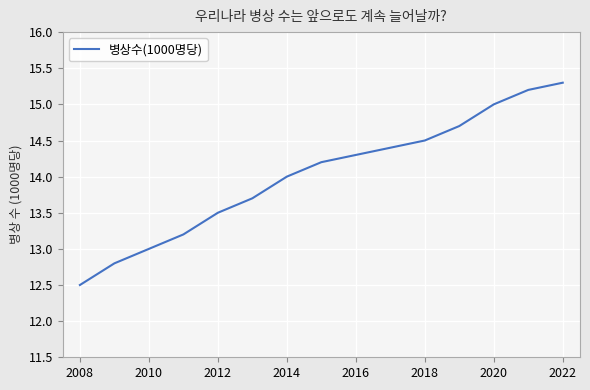

What is the smallest value displayed?

12.5